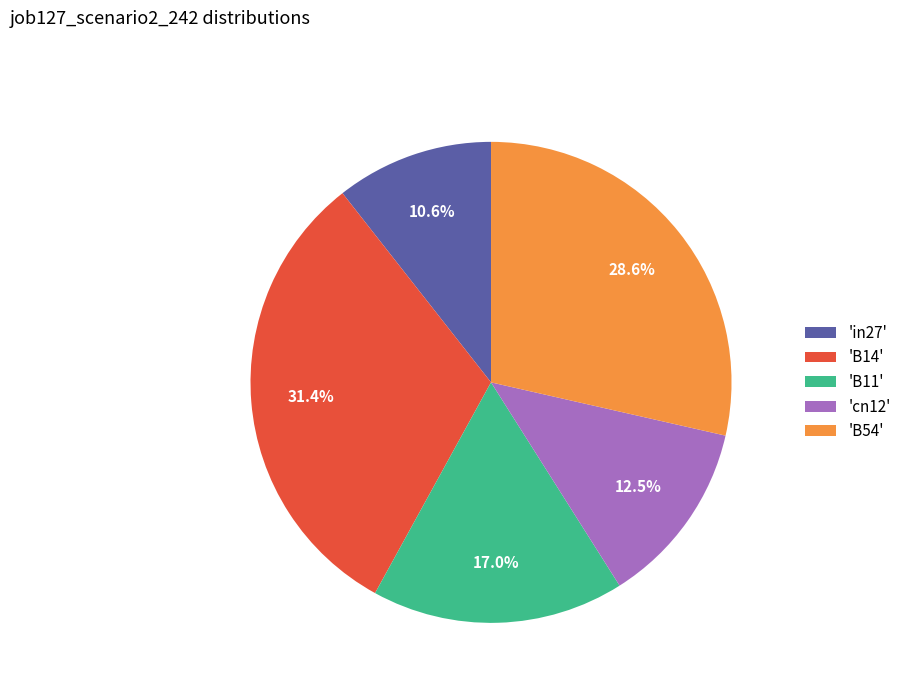

Is 'B14' the majority of the pie?

No